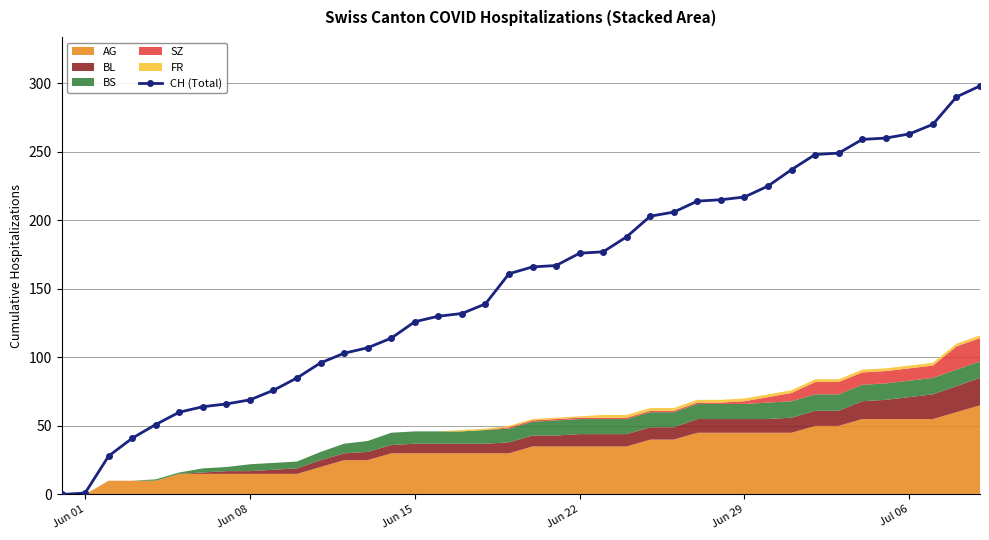

What is the maximum value for CH (Total)?

298